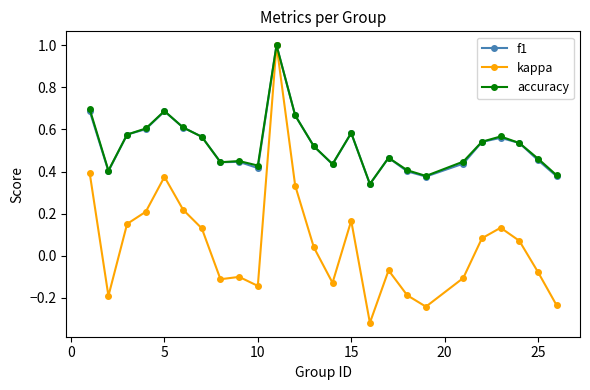

What is the highest value of the accuracy series?

1.0